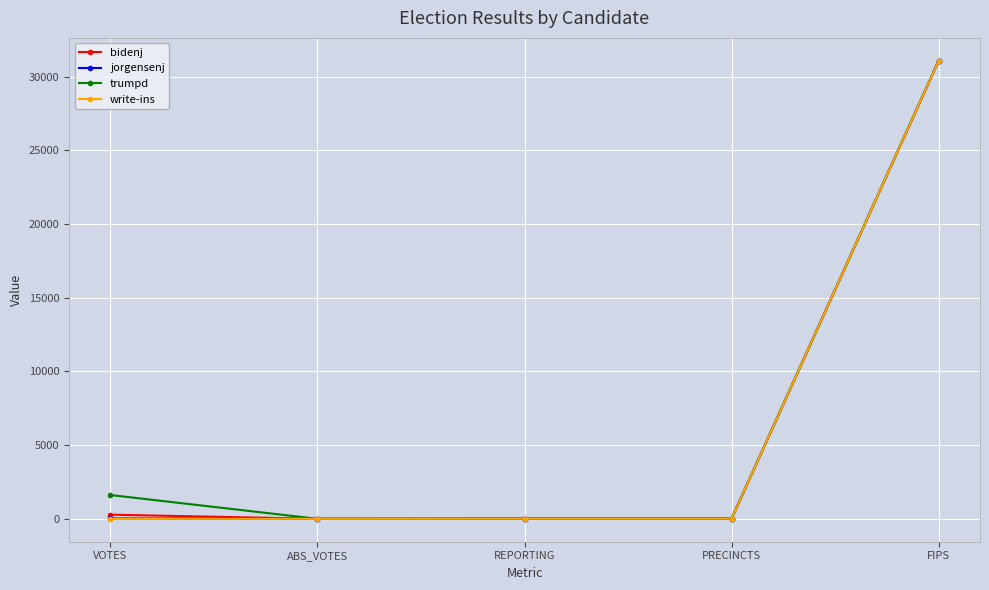

Is it true that bidenj equals 0 at ABS_VOTES?

True